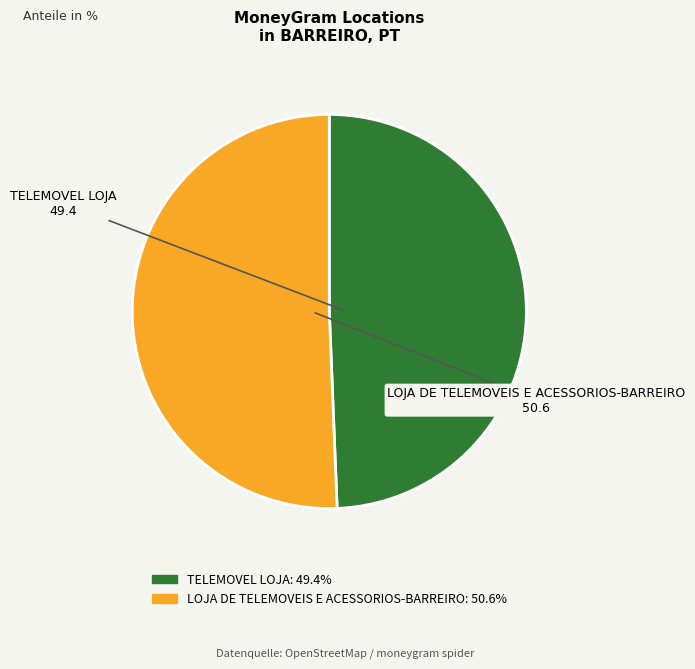

Is the sum of LOJA DE TELEMOVEIS E ACESSORIOS-BARREIRO and TELEMOVEL LOJA greater than half?

Yes